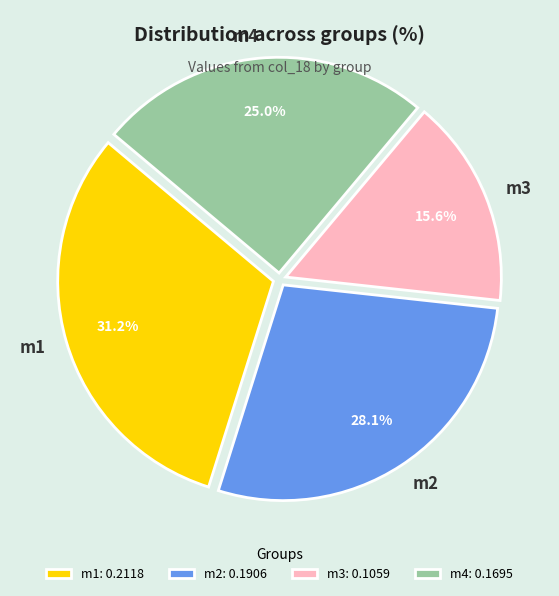

Count the number of slices in the pie.

4